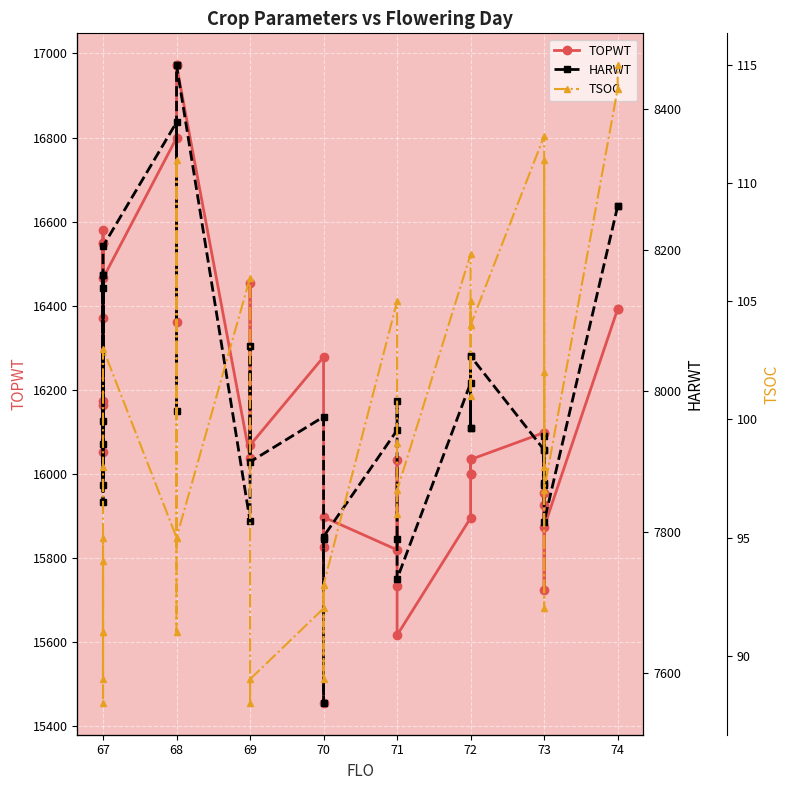

At how many categories does at least one series exceed 4579?

36